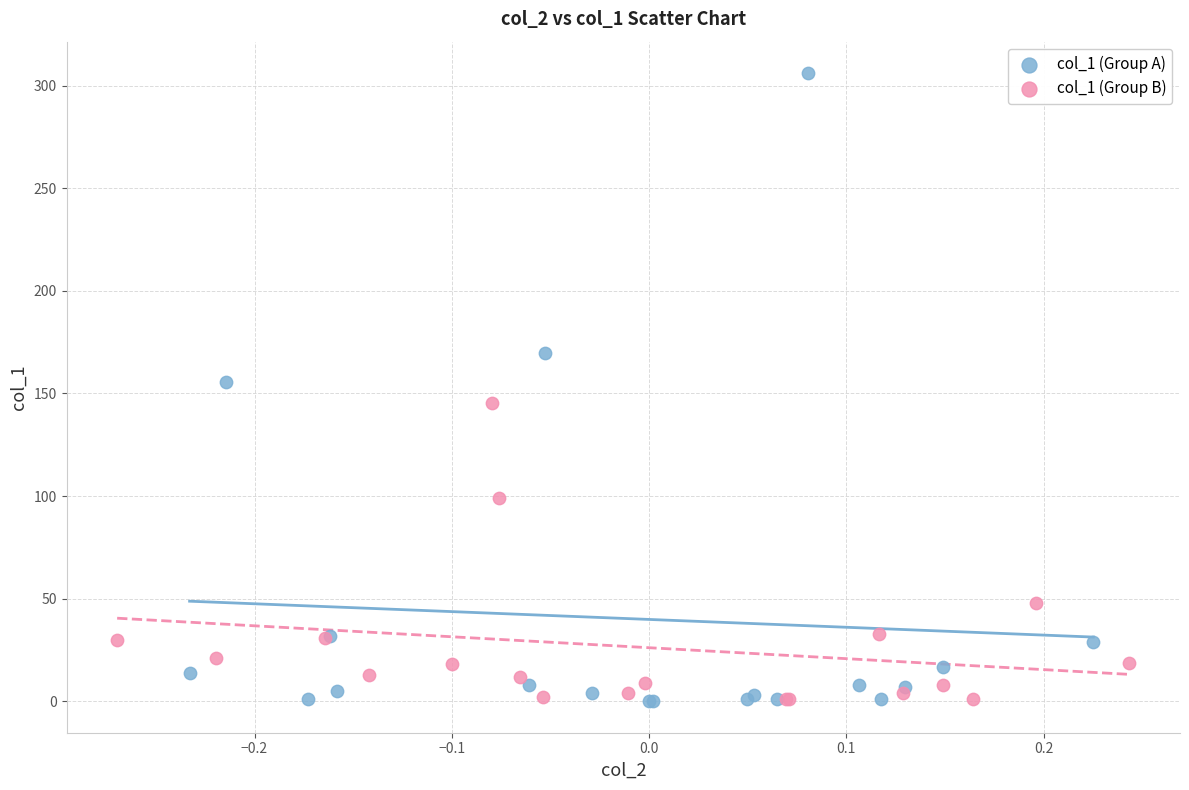

Which series reaches the maximum Y coordinate?

col_1 (Group A)